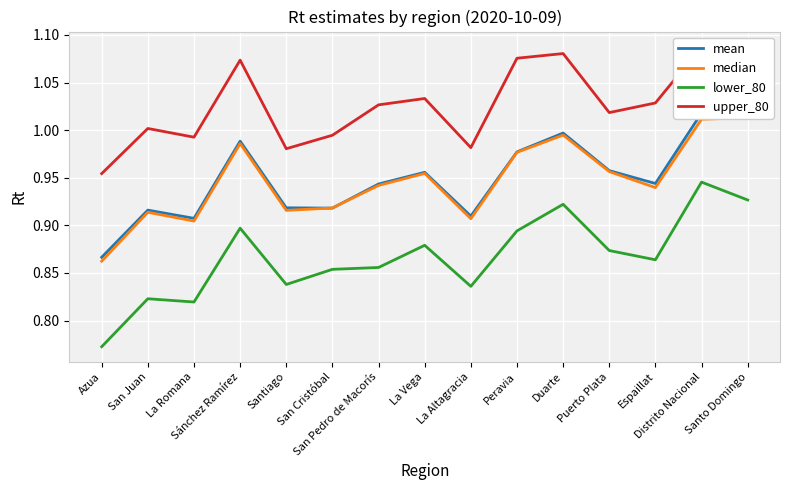

How many lines are shown in the chart?

4